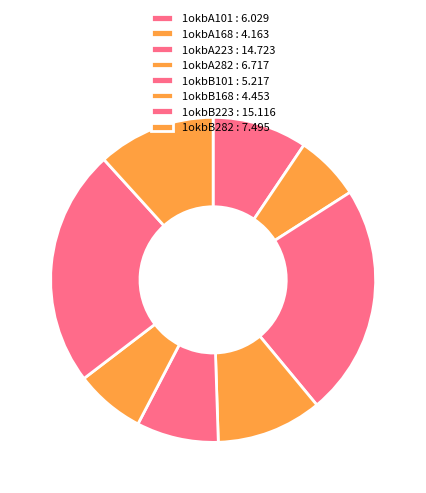

Count the number of slices in the pie.

8